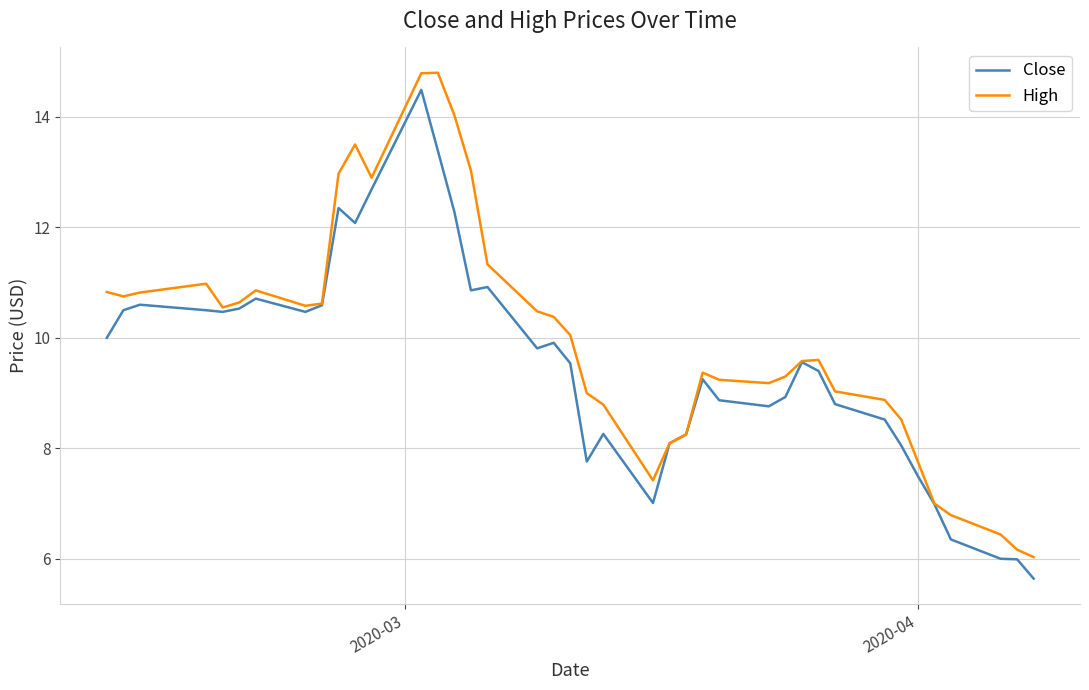

Which series has the largest total across all categories?

High